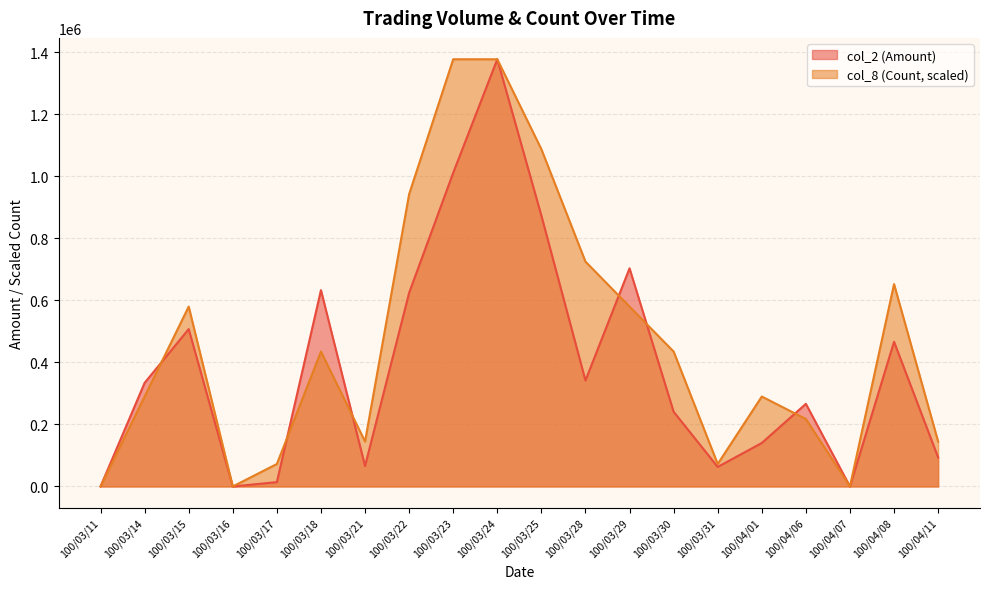

What value does the col_2 (Amount) series have at 100/03/31?

63000.0